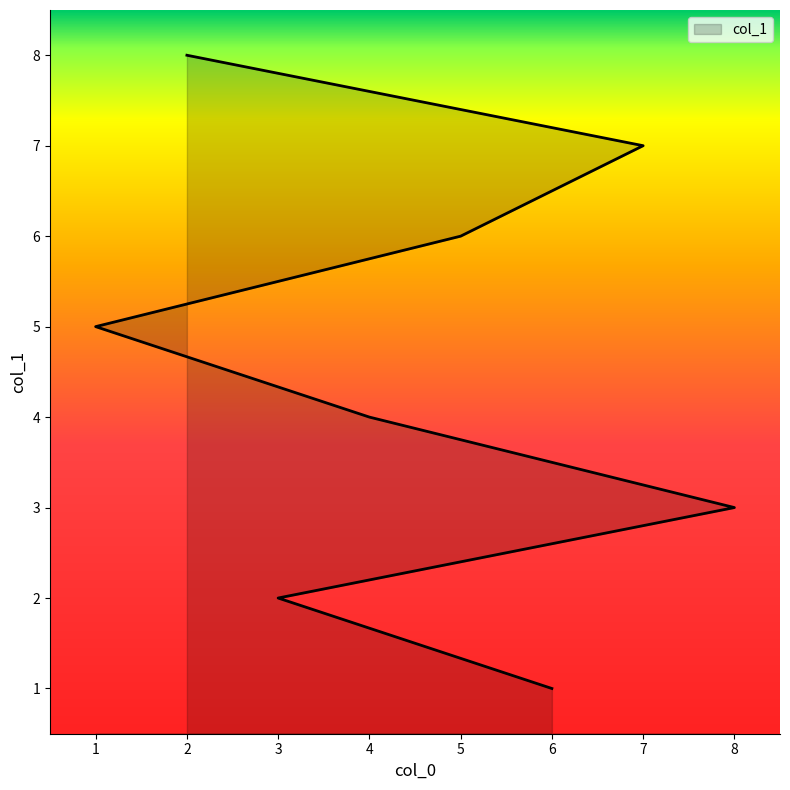

What is the average value?

4